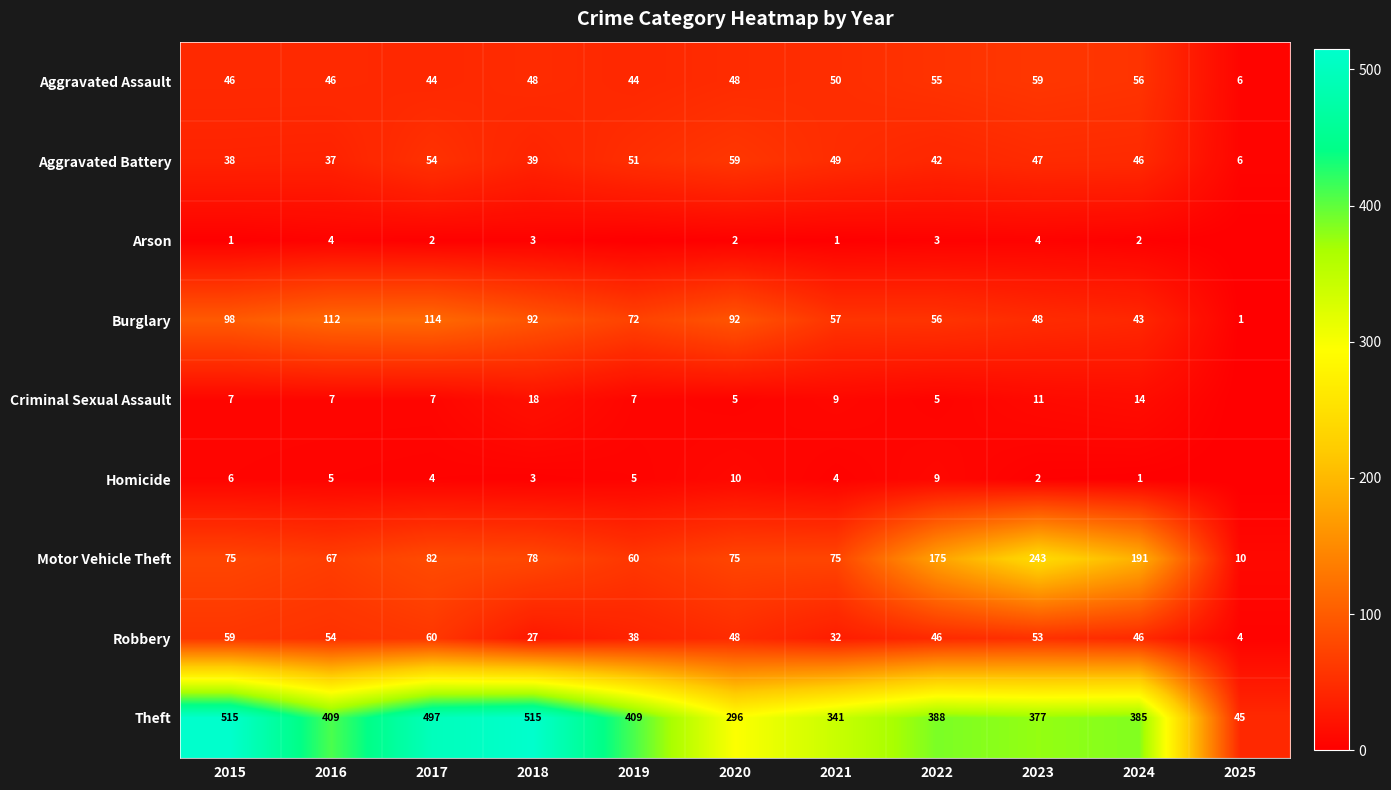

What is the total value across all series at 2020?

635